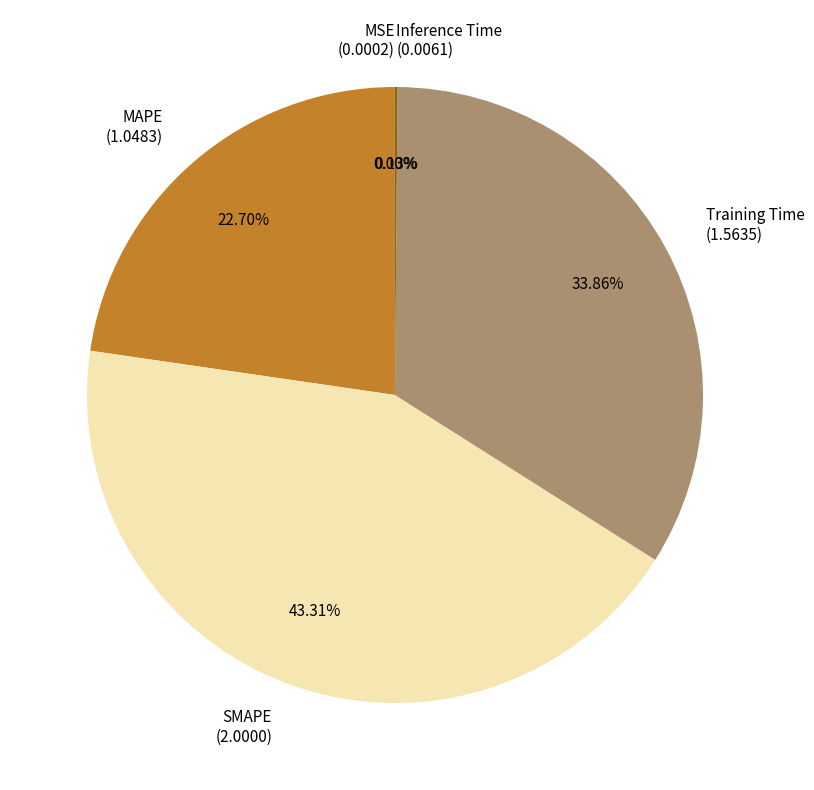

Does Training Time represent more than half of the total?

No